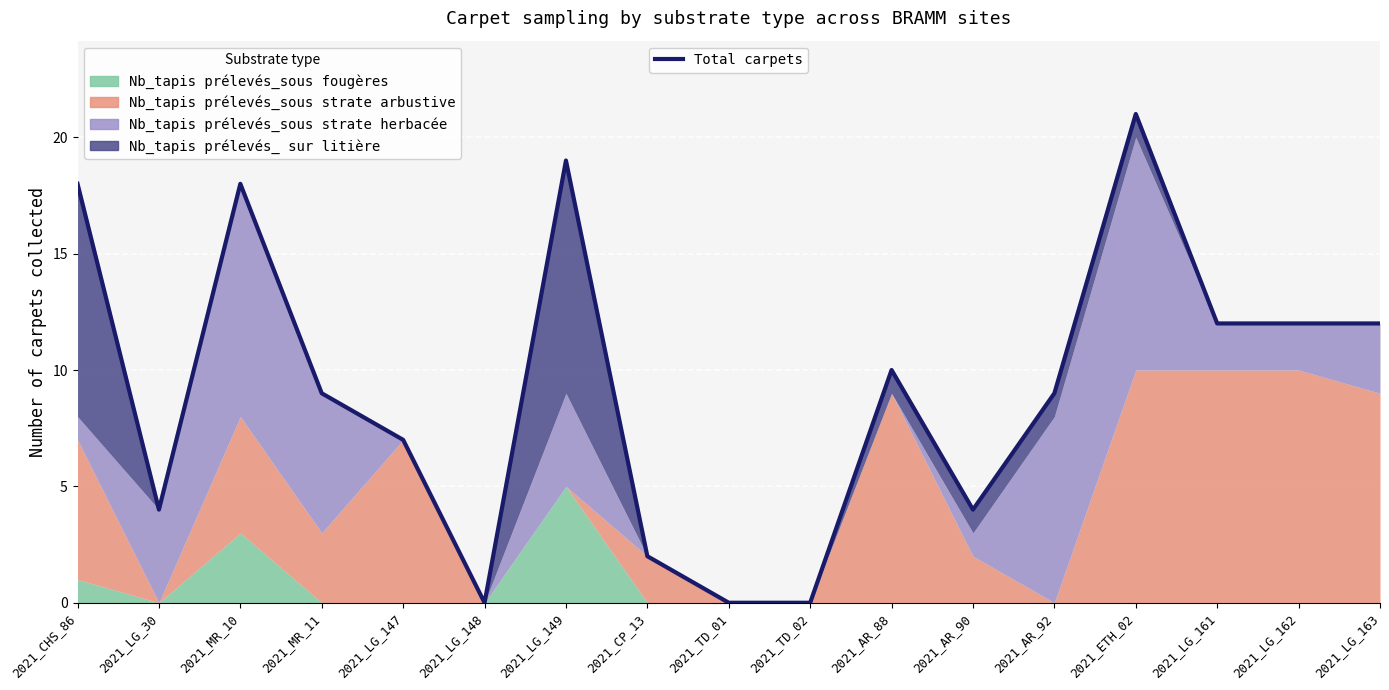

What is the label of the 5th point from the left?

2021_LG_147